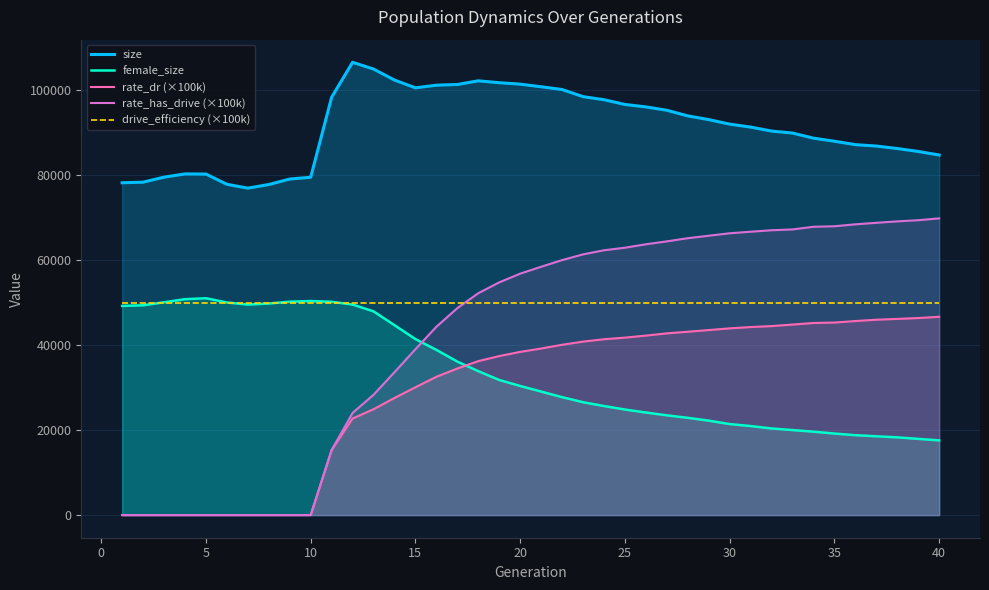

Which series has the largest total across all categories?

size